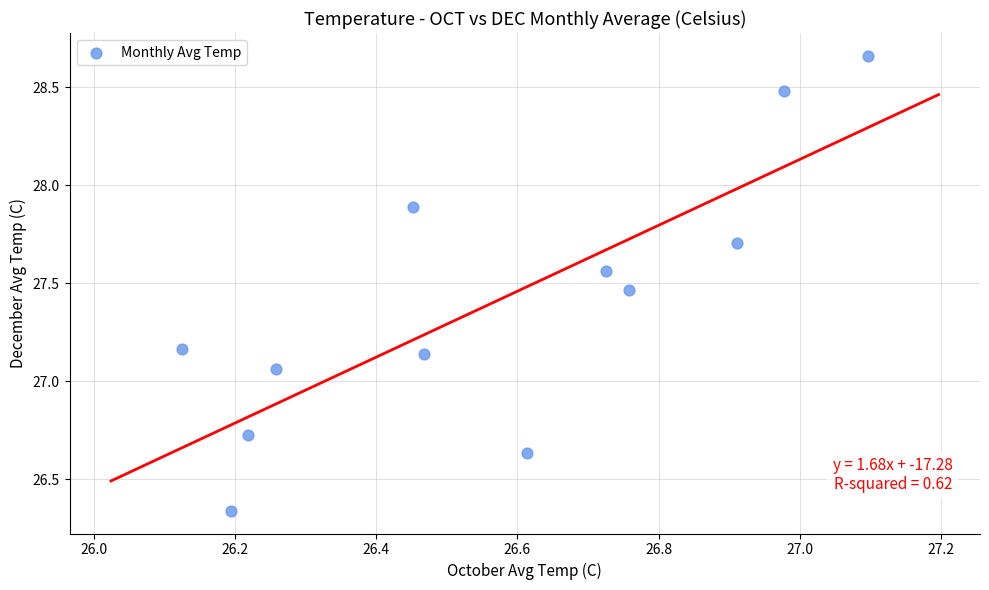

What is the average Y value?

27.4